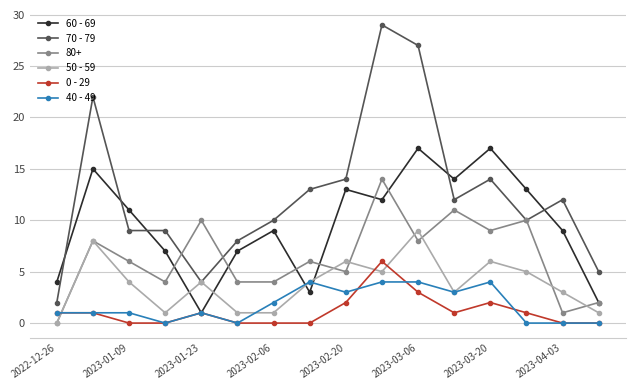

Which series has the largest range (max minus min)?

70 - 79